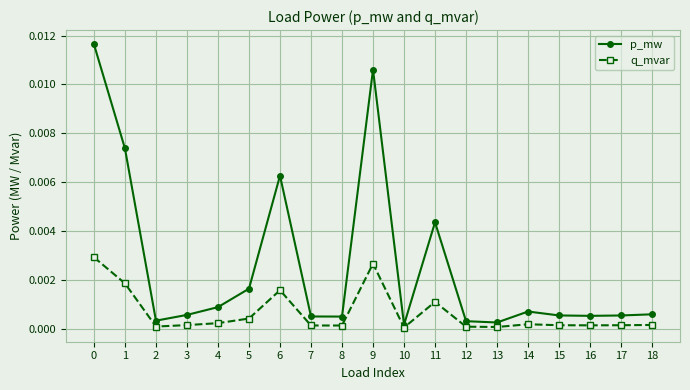

Does the chart display data point markers on the line(s)?

Yes